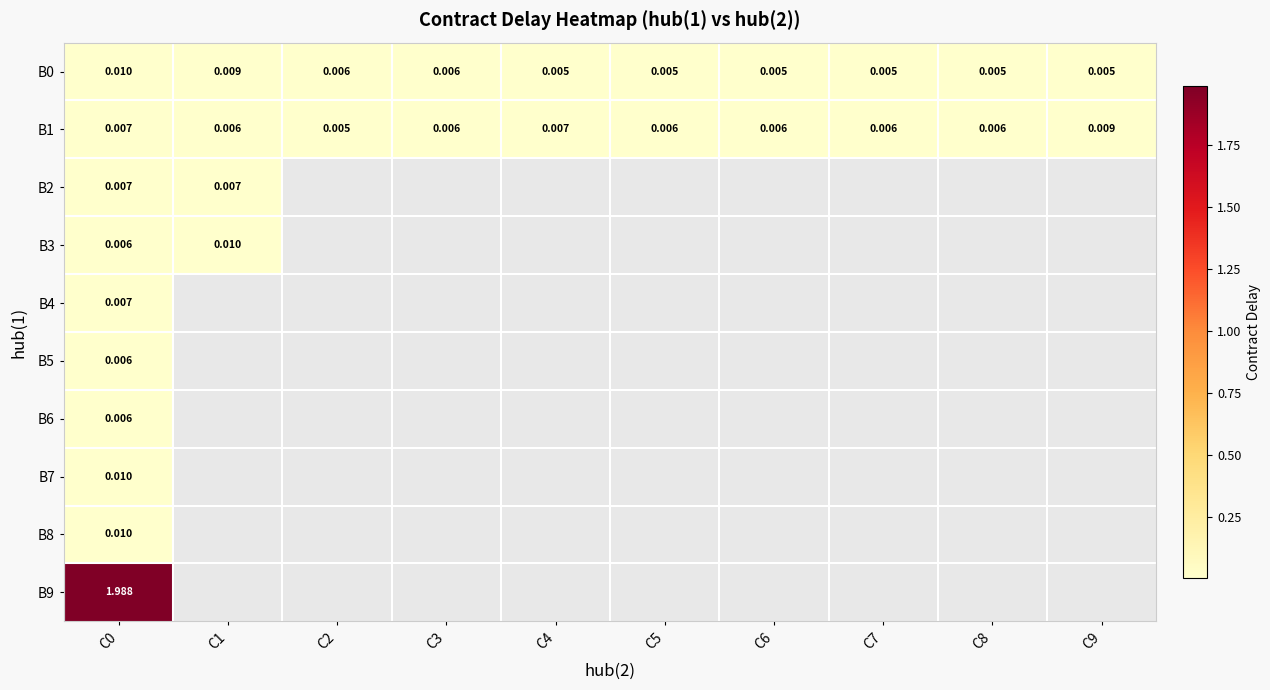

Which series changed the most between C2 and C9?

B1